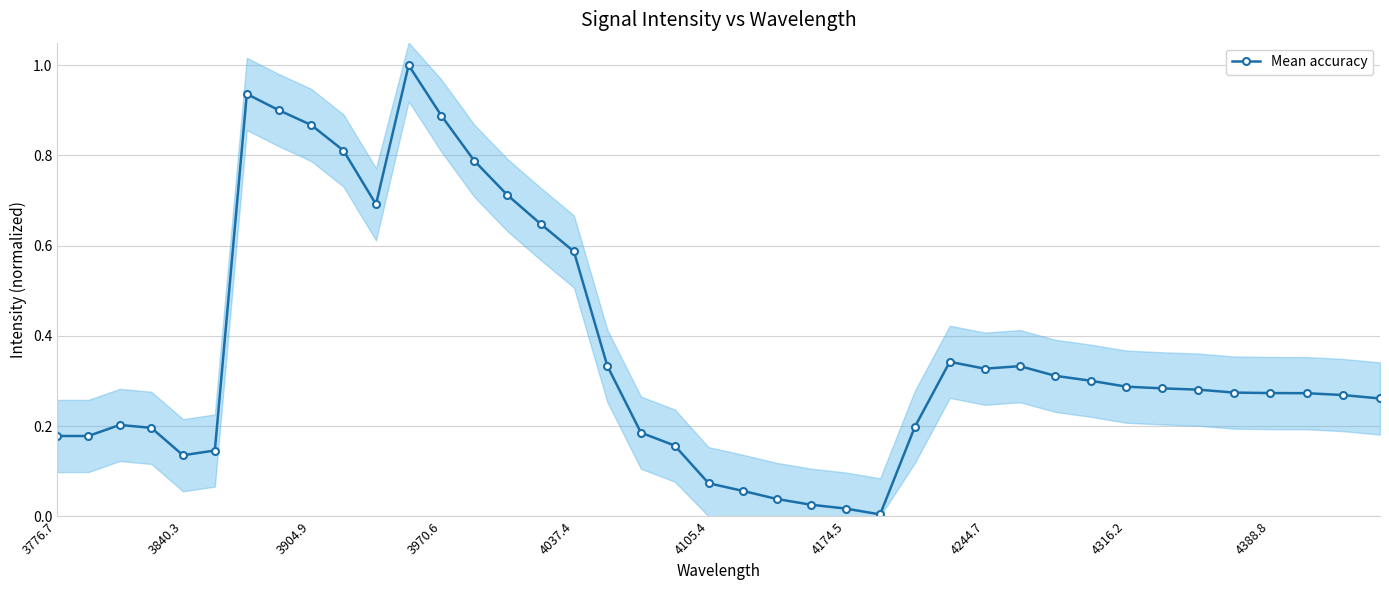

What is the maximum value for Mean accuracy?

1.0